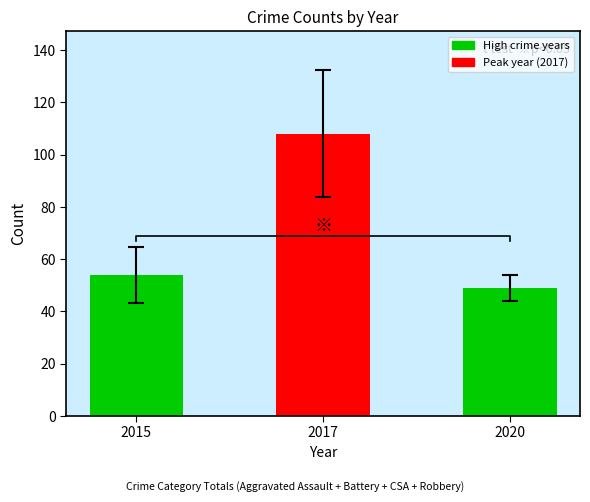

Approximately how many times larger is the value at 2015 compared to 2020?

1.1